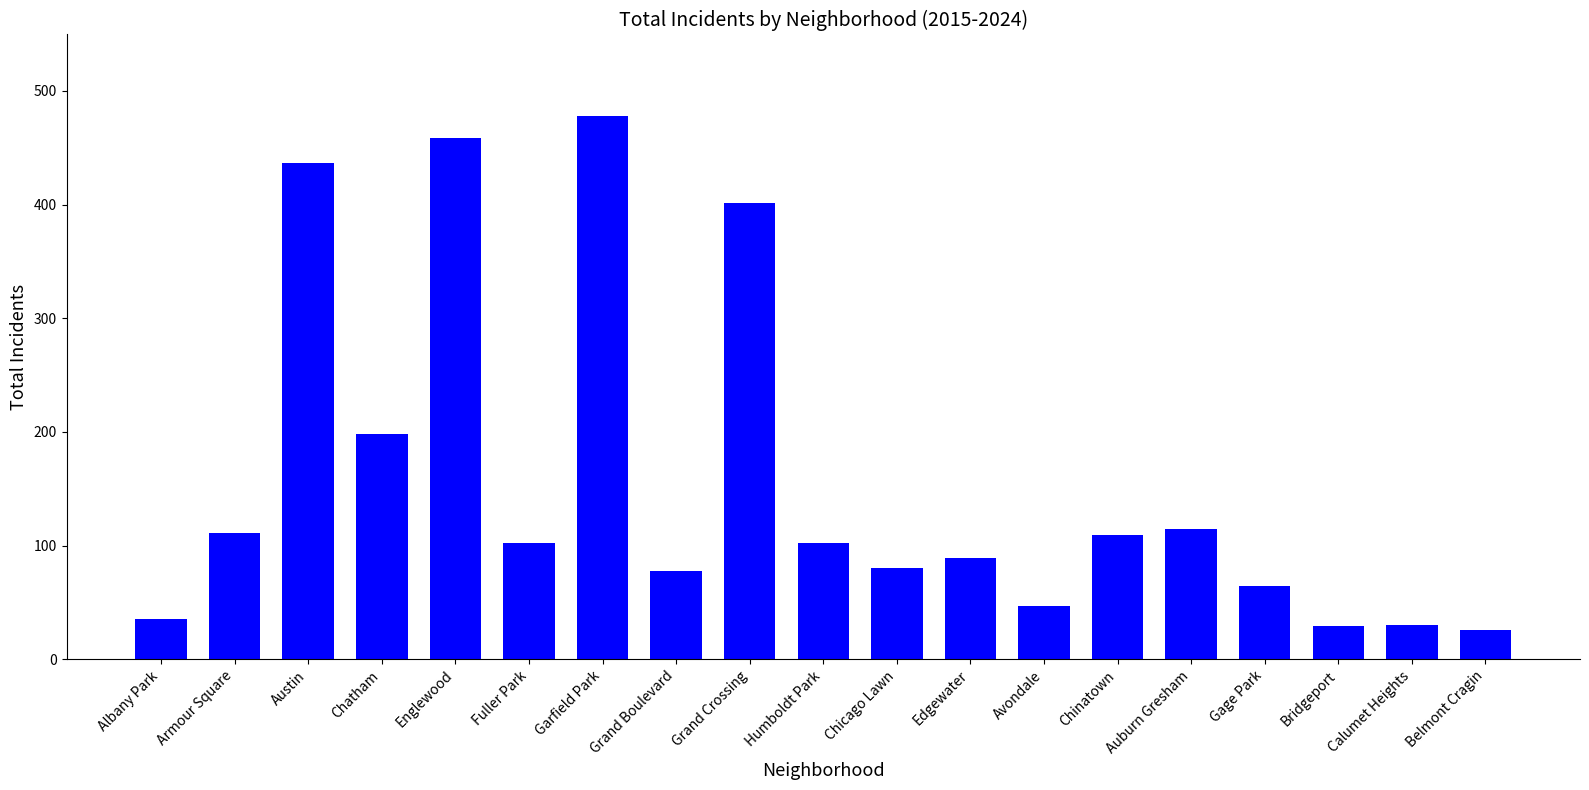

Between Auburn Gresham and Chinatown, which is larger?

Auburn Gresham